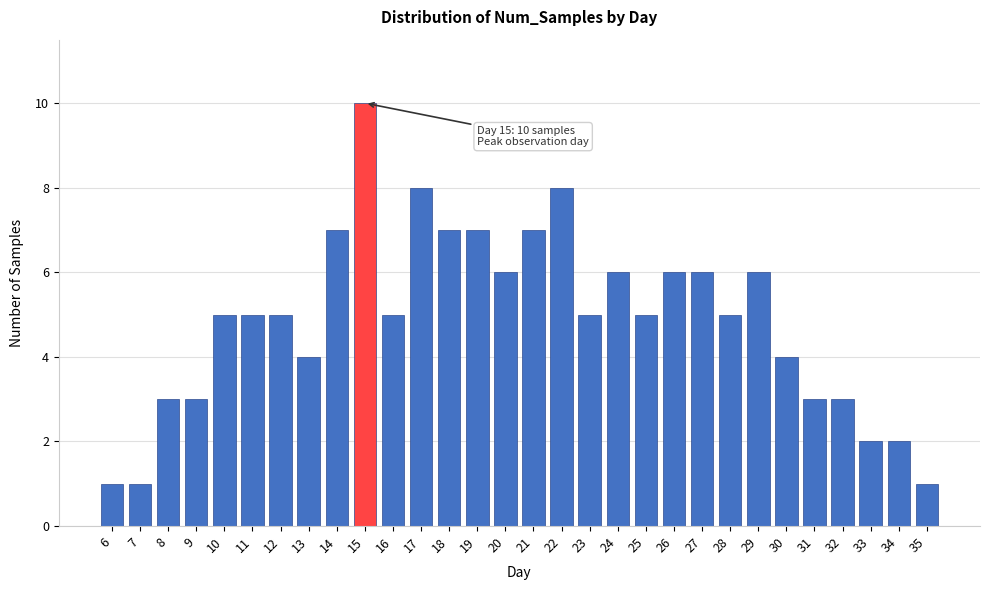

Reading left to right, transcribe all the data shown in this chart.

6=1	7=1	8=3	9=3	10=5	11=5	12=5	13=4	14=7	15=10	16=5	17=8	18=7	19=7	20=6	21=7	22=8	23=5	24=6	25=5	26=6	27=6	28=5	29=6	30=4	31=3	32=3	33=2	34=2	35=1